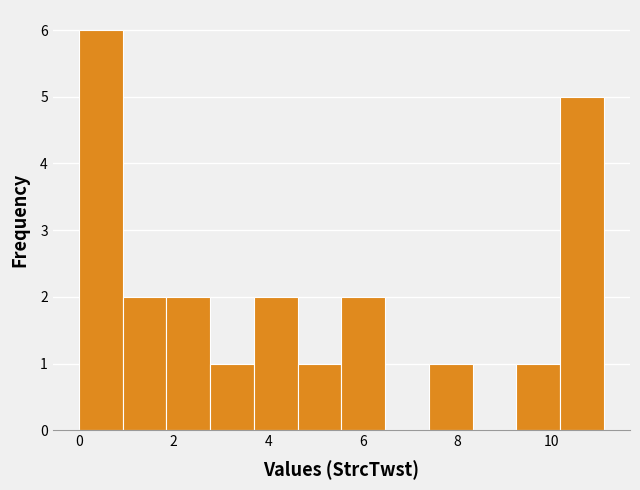

Reading left to right, list every bar in this chart as the range it spans on the x-axis followed by its height. Neither the bar edges nor the heights are printed on the chart, so give them approximately, as read against the axes.

0.0 to 1.0: 6
1.0 to 1.8: 2
1.8 to 2.8: 2
2.8 to 3.8: 1
3.8 to 4.6: 2
4.6 to 5.6: 1
5.6 to 6.4: 2
6.4 to 7.4: 0
7.4 to 8.4: 1
8.4 to 9.2: 0
9.2 to 10.2: 1
10.2 to 11.2: 5